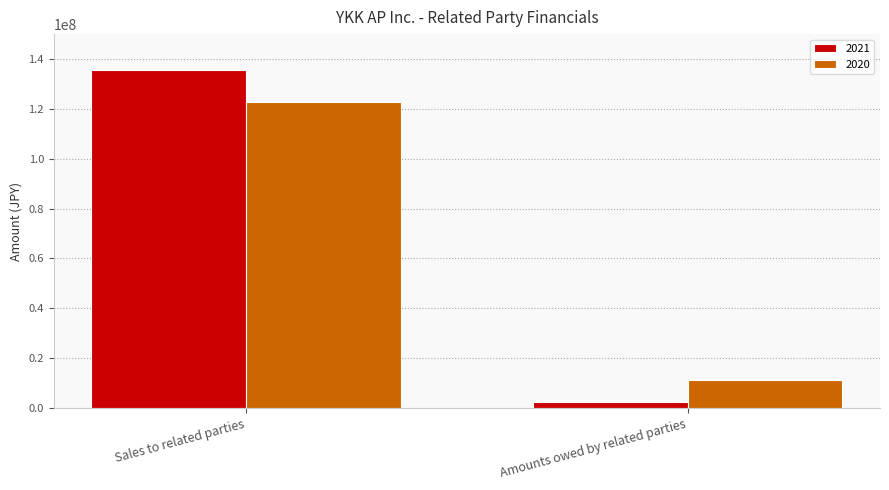

What is the total value across all series at Sales to related parties?

258418618